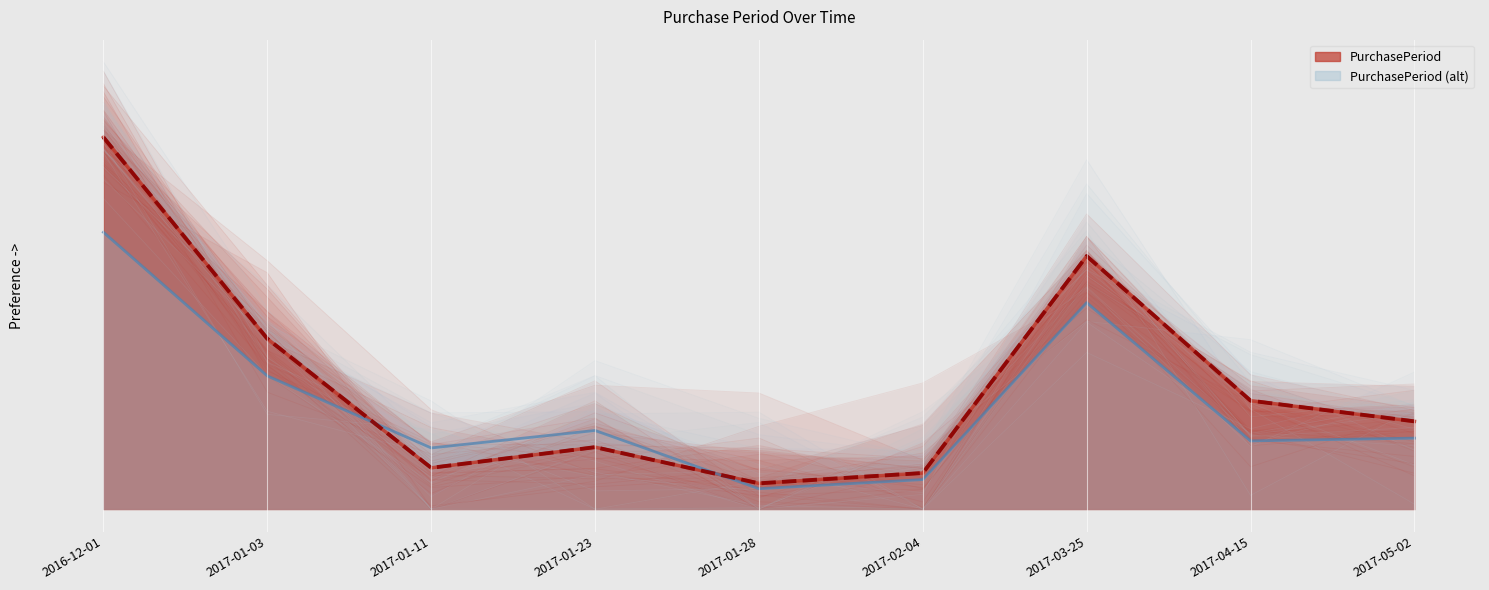

Reading right to left, list all the values displayed in this chart.

PurchasePeriod (line): 2017-05-02=17.0	2017-04-15=21.0	2017-03-25=49.0	2017-02-04=7.0	2017-01-28=5.0	2017-01-23=12.0	2017-01-11=8.0	2017-01-03=33.0	2016-12-01=72.0
PurchasePeriod (alt line): 2017-05-02=13.7	2017-04-15=13.2	2017-03-25=40.0	2017-02-04=5.7	2017-01-28=4.0	2017-01-23=15.2	2017-01-11=11.9	2017-01-03=25.8	2016-12-01=53.6
PurchasePeriod (mean): 2017-05-02=17.0	2017-04-15=21.0	2017-03-25=49.0	2017-02-04=7.0	2017-01-28=5.0	2017-01-23=12.0	2017-01-11=8.0	2017-01-03=33.0	2016-12-01=72.0